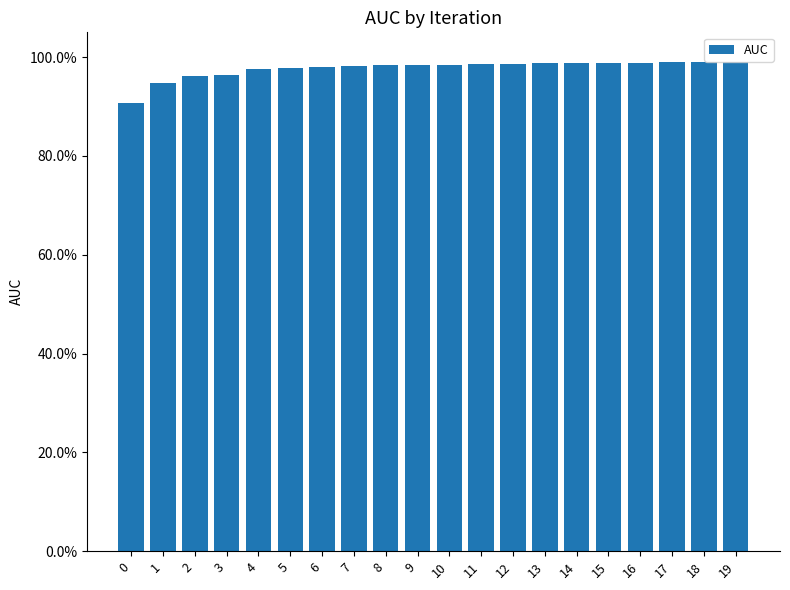

The chart shows a value of 1.0 at 9. True or false?

True